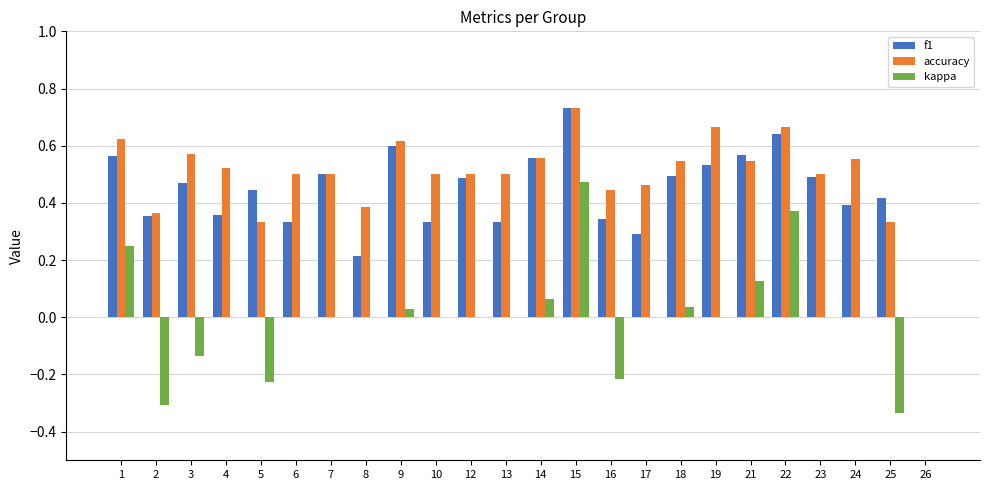

The accuracy series shows 0.5 at 10. True or false?

True